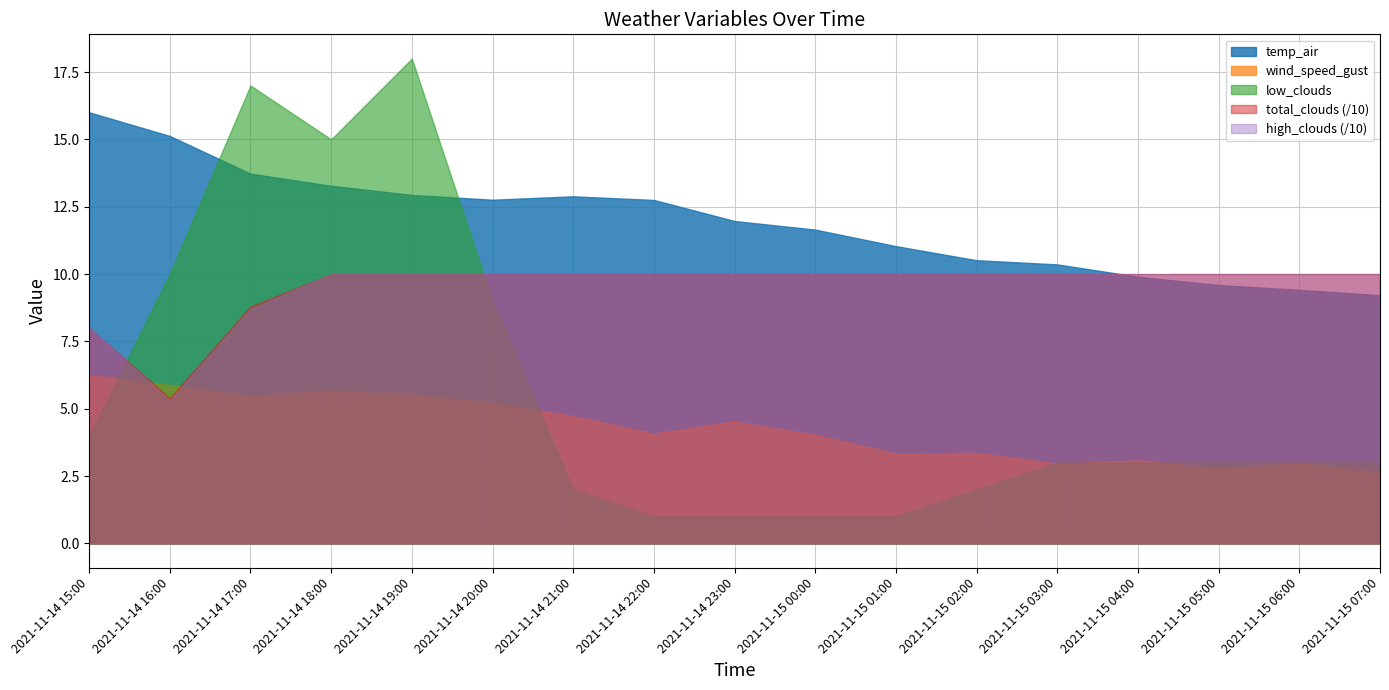

Reading left to right, transcribe all the data shown in this chart.

wind_speed_gust: 2021-11-14 15:00=6.3	2021-11-14 16:00=5.9	2021-11-14 17:00=5.5	2021-11-14 18:00=5.7	2021-11-14 19:00=5.5	2021-11-14 20:00=5.2	2021-11-14 21:00=4.7	2021-11-14 22:00=4.1	2021-11-14 23:00=4.5	2021-11-15 00:00=4.0	2021-11-15 01:00=3.3	2021-11-15 02:00=3.4	2021-11-15 03:00=3.0	2021-11-15 04:00=3.1	2021-11-15 05:00=2.8	2021-11-15 06:00=3.0	2021-11-15 07:00=2.7
temp_air: 2021-11-14 15:00=16.0	2021-11-14 16:00=15.1	2021-11-14 17:00=13.7	2021-11-14 18:00=13.3	2021-11-14 19:00=12.9	2021-11-14 20:00=12.8	2021-11-14 21:00=12.9	2021-11-14 22:00=12.7	2021-11-14 23:00=12.0	2021-11-15 00:00=11.6	2021-11-15 01:00=11.0	2021-11-15 02:00=10.5	2021-11-15 03:00=10.4	2021-11-15 04:00=9.9	2021-11-15 05:00=9.6	2021-11-15 06:00=9.4	2021-11-15 07:00=9.2
low_clouds: 2021-11-14 15:00=4.0	2021-11-14 16:00=10.0	2021-11-14 17:00=17.0	2021-11-14 18:00=15.0	2021-11-14 19:00=18.0	2021-11-14 20:00=9.0	2021-11-14 21:00=2.0	2021-11-14 22:00=1.0	2021-11-14 23:00=1.0	2021-11-15 00:00=1.0	2021-11-15 01:00=1.0	2021-11-15 02:00=2.0	2021-11-15 03:00=3.0	2021-11-15 04:00=3.0	2021-11-15 05:00=3.0	2021-11-15 06:00=3.0	2021-11-15 07:00=3.0
total_clouds: 2021-11-14 15:00=80.0	2021-11-14 16:00=54.0	2021-11-14 17:00=88.0	2021-11-14 18:00=100.0	2021-11-14 19:00=100.0	2021-11-14 20:00=100.0	2021-11-14 21:00=100.0	2021-11-14 22:00=100.0	2021-11-14 23:00=100.0	2021-11-15 00:00=100.0	2021-11-15 01:00=100.0	2021-11-15 02:00=100.0	2021-11-15 03:00=100.0	2021-11-15 04:00=100.0	2021-11-15 05:00=100.0	2021-11-15 06:00=100.0	2021-11-15 07:00=100.0
high_clouds: 2021-11-14 15:00=80.0	2021-11-14 16:00=53.0	2021-11-14 17:00=87.0	2021-11-14 18:00=100.0	2021-11-14 19:00=100.0	2021-11-14 20:00=100.0	2021-11-14 21:00=100.0	2021-11-14 22:00=100.0	2021-11-14 23:00=100.0	2021-11-15 00:00=100.0	2021-11-15 01:00=100.0	2021-11-15 02:00=100.0	2021-11-15 03:00=100.0	2021-11-15 04:00=100.0	2021-11-15 05:00=100.0	2021-11-15 06:00=100.0	2021-11-15 07:00=100.0